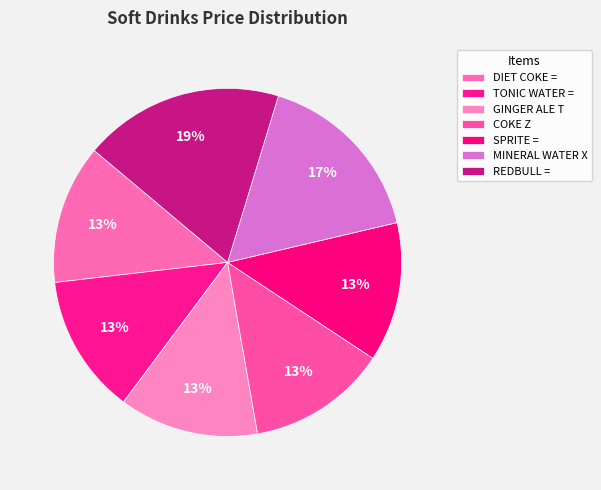

To the nearest percent, what is the average slice percentage?

14%